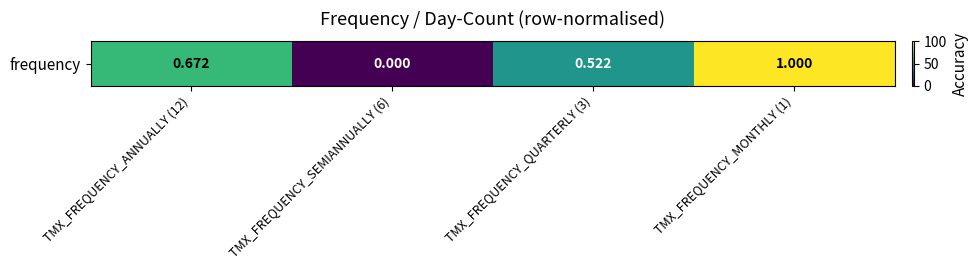

The chart shows a value of 0.3 at TMX_FREQUENCY_SEMIANNUALLY (6). True or false?

False